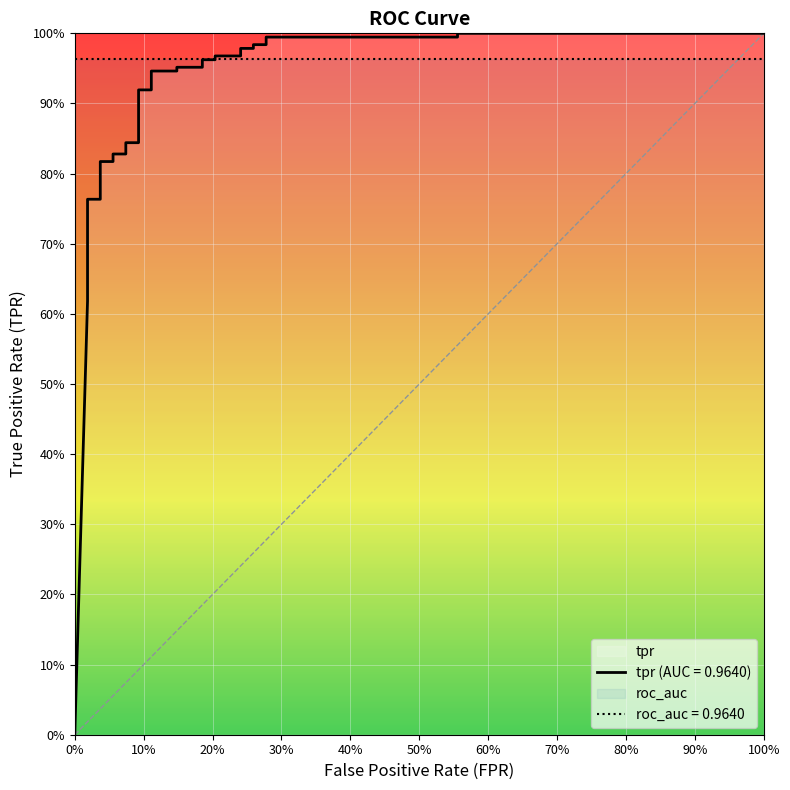

Is this an area chart (filled region under the line)?

No